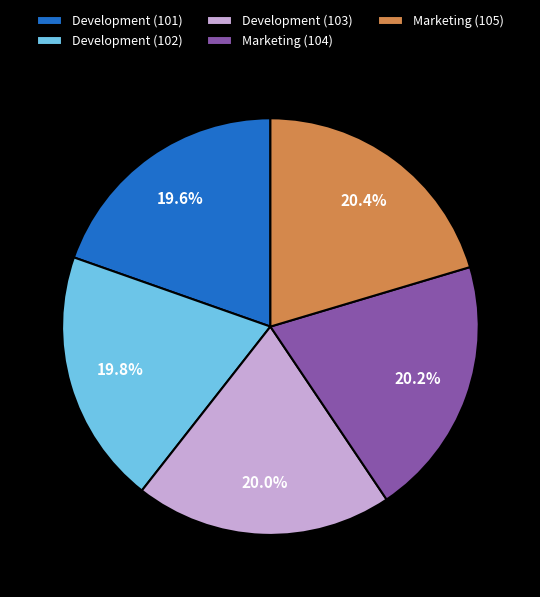

What percentage do Marketing (104) and Development (103) together represent?

40.2%